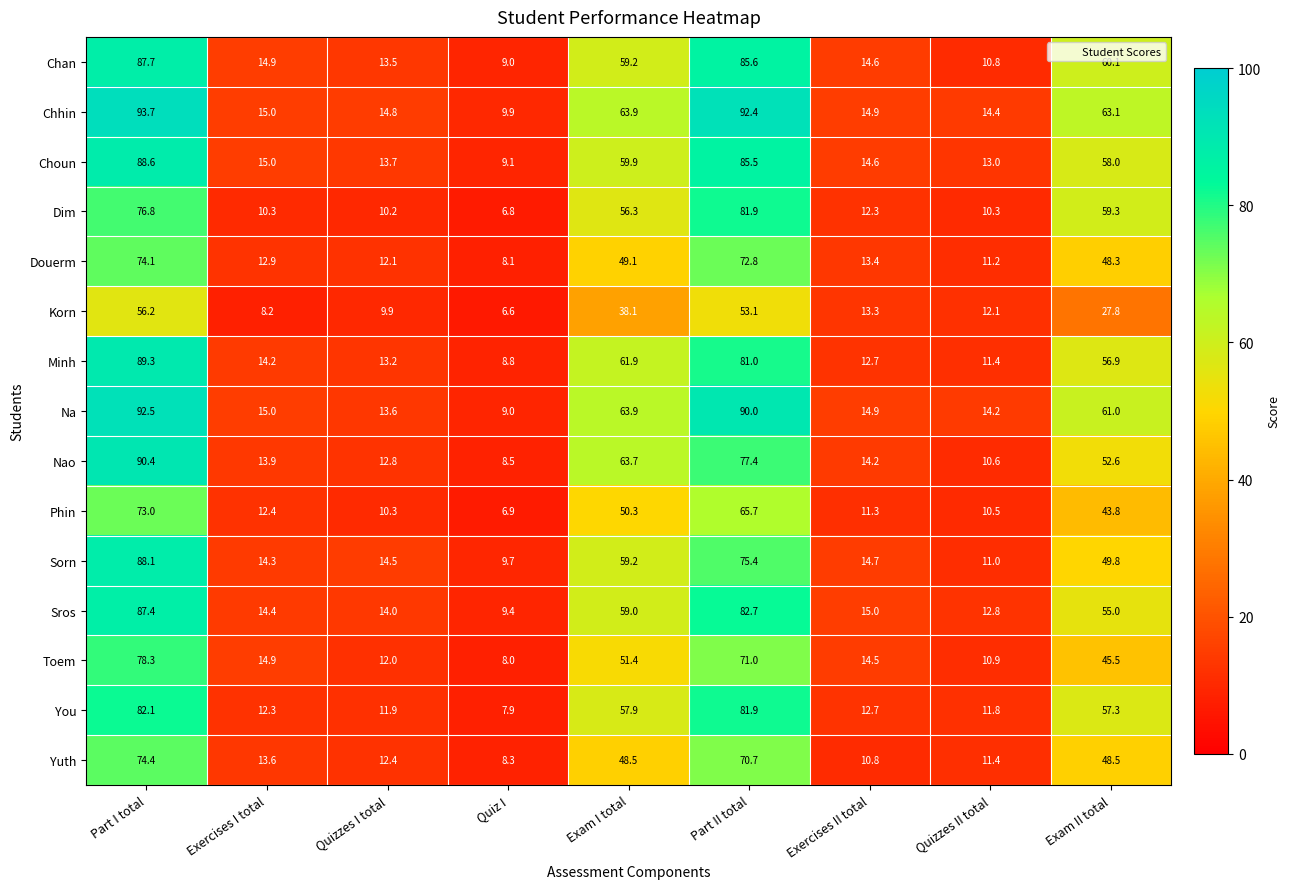

What is the greatest value displayed?

93.7